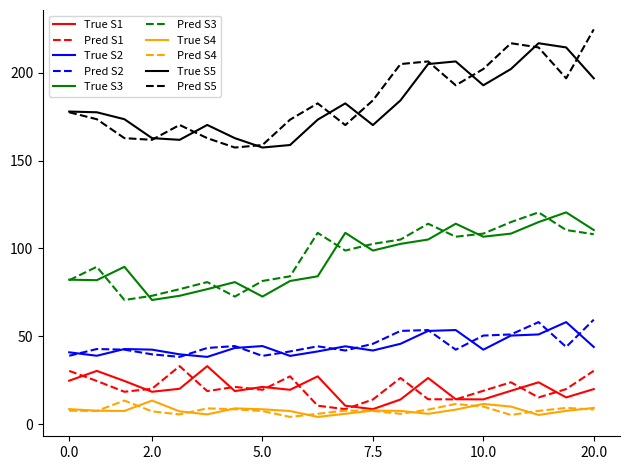

What is the highest value of the Pred S2 series?

59.5